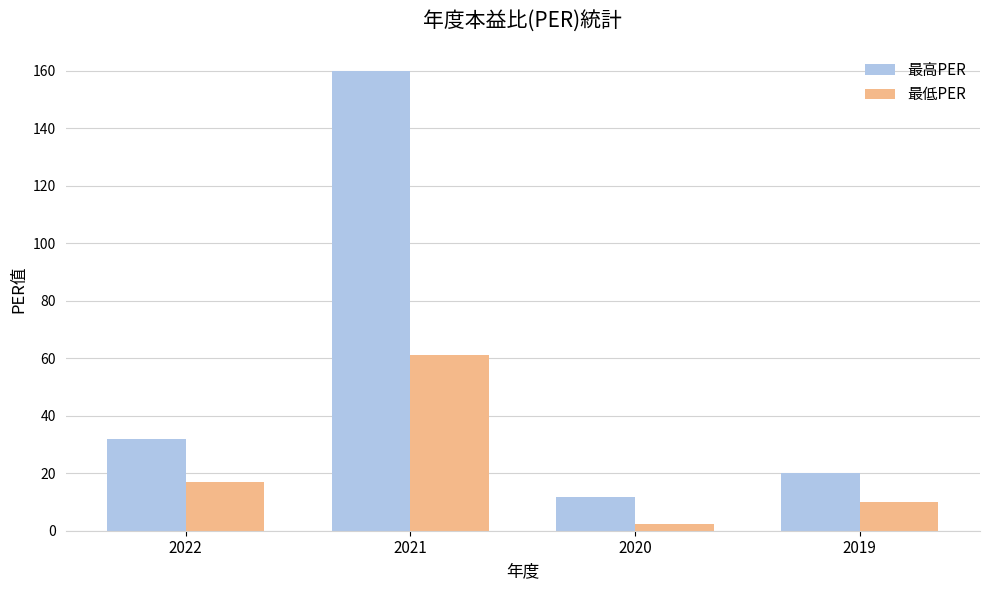

Are the bars grouped side by side (vs. stacked)?

Yes